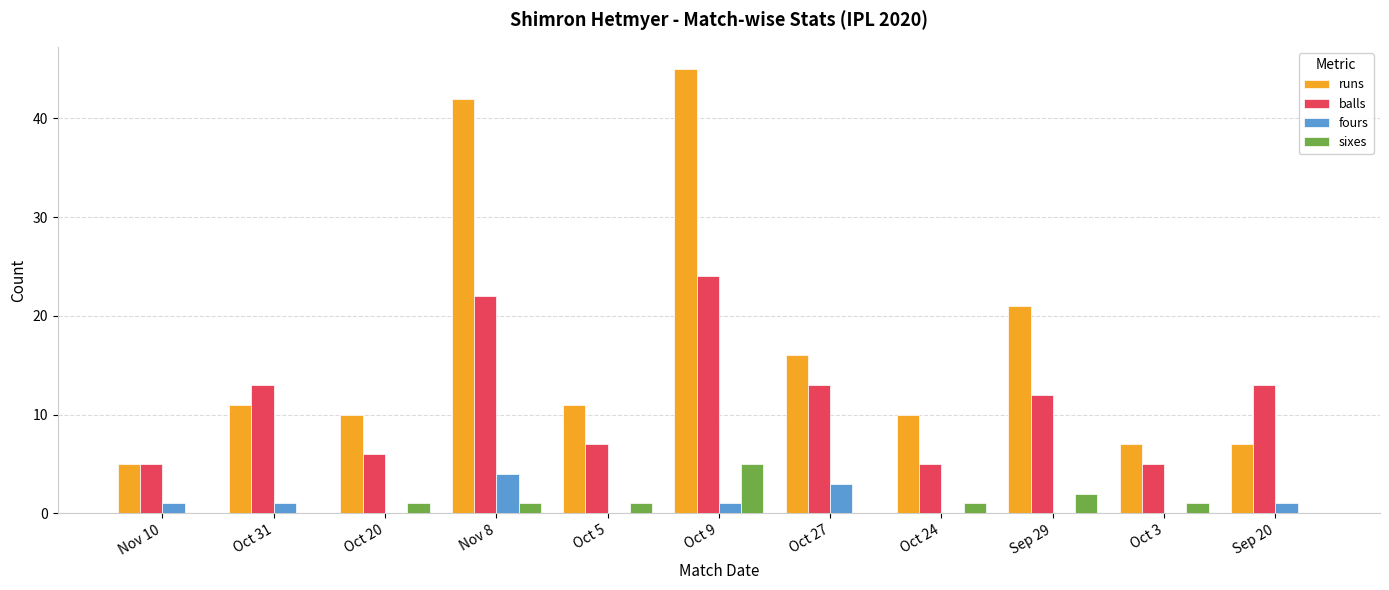

How many groups of bars are there?

11